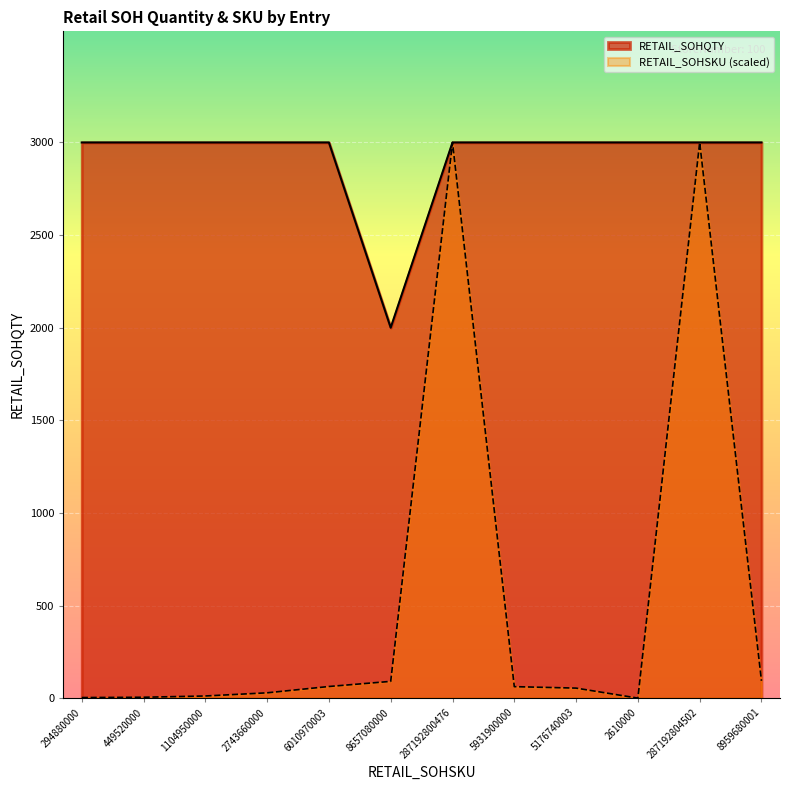

Rank the series at 2610000 from highest to lowest value.

RETAIL_SOHQTY, RETAIL_SOHSKU (scaled)